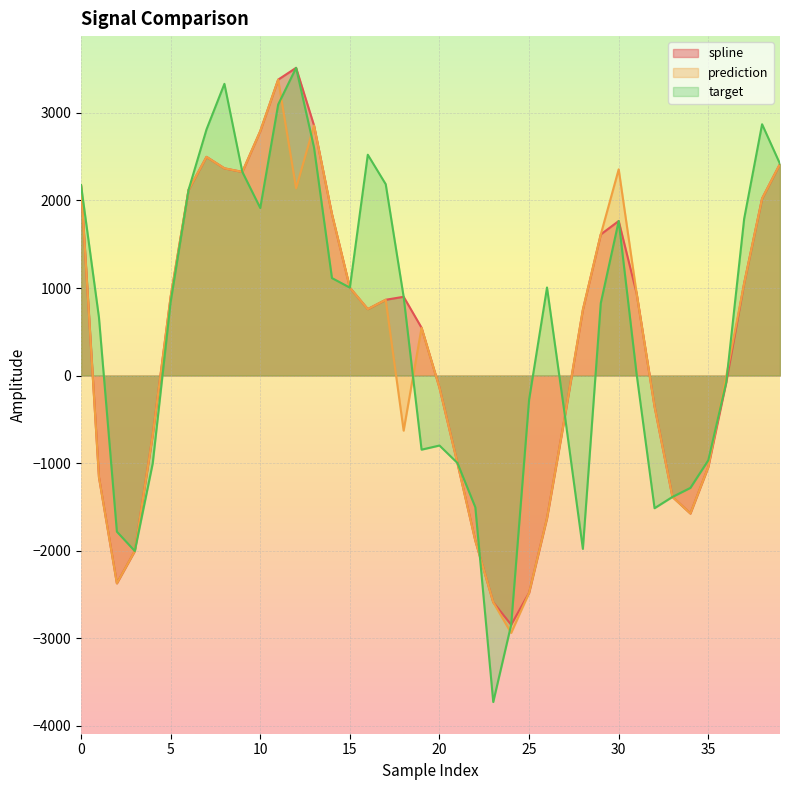

Reading left to right, what are all the values shown in this chart?

spline: 0=2176.5	1=-1161.6	2=-2374.3	3=-2005.6	4=-682.6	5=899.7	6=2121.6	7=2498.6	8=2367.5	9=2326.6	10=2792.3	11=3381.0	12=3515.9	13=2856.8	14=1844.7	15=1004.3	16=759.0	17=865.6	18=899.6	19=545.9	20=-139.2	21=-998.9	22=-1886.8	23=-2591.5	24=-2847.8	25=-2482.7	26=-1629.7	27=-463.6	28=750.0	29=1612.4	30=1765.3	31=938.7	32=-353.4	33=-1387.1	34=-1576.6	35=-1044.8	36=-77.8	37=1054.1	38=2022.3	39=2418.2
prediction: 0=2176.5	1=-1161.6	2=-2374.3	3=-2005.6	4=-682.6	5=899.7	6=2121.6	7=2498.6	8=2367.5	9=2326.6	10=2792.3	11=3381.0	12=2139.8	13=2856.8	14=1844.7	15=1004.3	16=759.0	17=865.6	18=-629.7	19=545.9	20=-139.2	21=-998.9	22=-1886.8	23=-2591.5	24=-2941.2	25=-2482.7	26=-1629.7	27=-463.6	28=750.0	29=1612.4	30=2356.1	31=938.7	32=-353.4	33=-1387.1	34=-1576.6	35=-1044.8	36=-9.6	37=1054.1	38=2022.3	39=2418.2
target: 0=2176.5	1=663.5	2=-1784.0	3=-2005.6	4=-1003.7	5=840.7	6=2121.6	7=2811.5	8=3332.7	9=2326.6	10=1914.4	11=3097.0	12=3515.9	13=2605.1	14=1113.6	15=1004.3	16=2522.9	17=2186.3	18=899.6	19=-847.1	20=-799.8	21=-998.9	22=-1505.5	23=-3730.5	24=-2847.8	25=-276.7	26=1005.7	27=-463.6	28=-1980.6	29=827.7	30=1765.3	31=14.6	32=-1516.2	33=-1387.1	34=-1284.0	35=-967.8	36=-77.8	37=1791.7	38=2871.1	39=2418.2